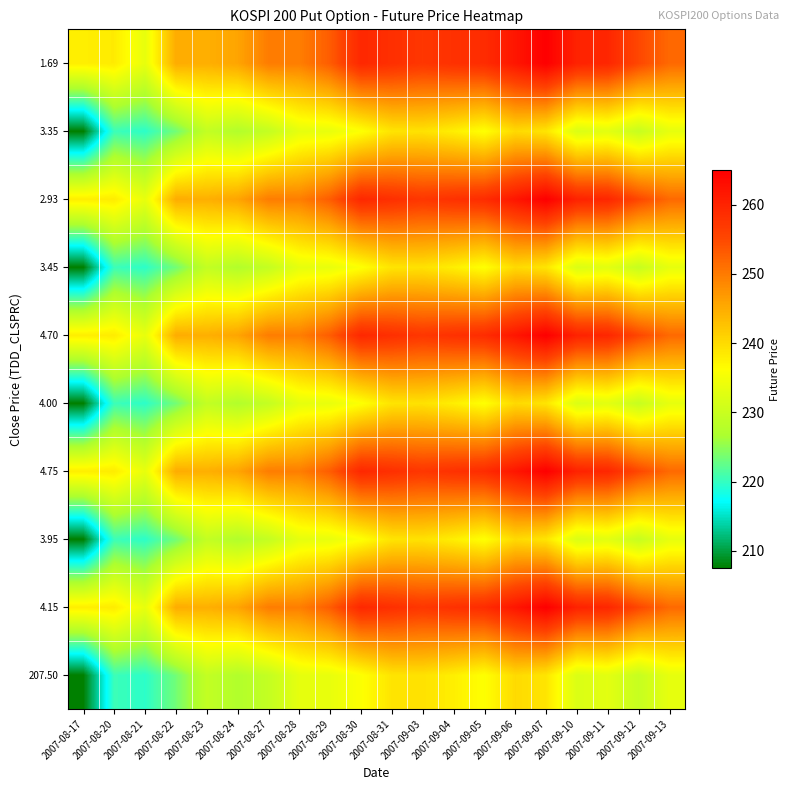

How many data points does each series have?

20